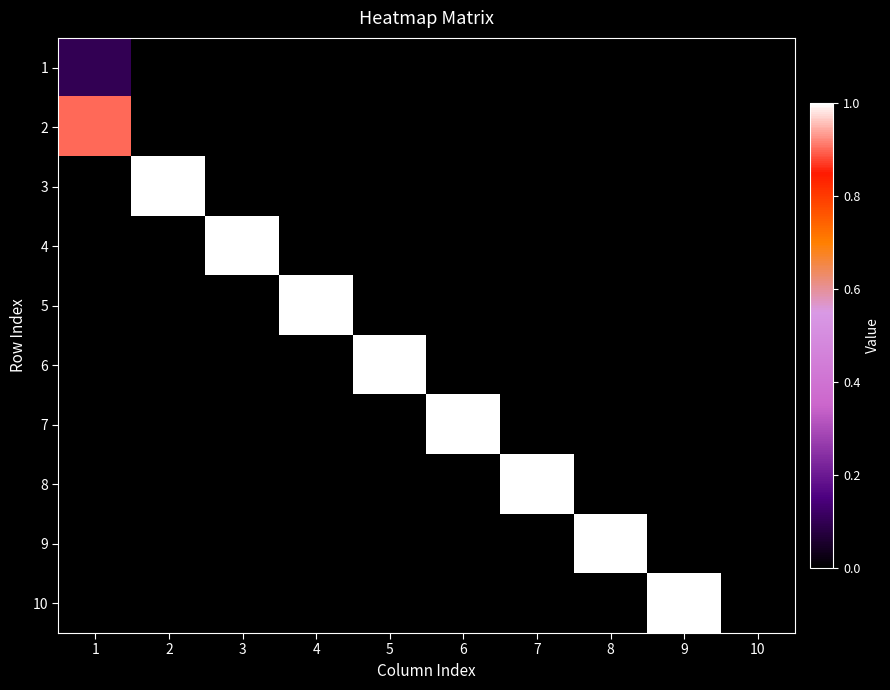

Reading left to right, transcribe all the data shown in this chart.

1: 1=0.1	2=0.0	3=0.0	4=0.0	5=0.0	6=0.0	7=0.0	8=0.0	9=0.0	10=0.0
2: 1=0.9	2=0.0	3=0.0	4=0.0	5=0.0	6=0.0	7=0.0	8=0.0	9=0.0	10=0.0
3: 1=0.0	2=1.0	3=0.0	4=0.0	5=0.0	6=0.0	7=0.0	8=0.0	9=0.0	10=0.0
4: 1=0.0	2=0.0	3=1.0	4=0.0	5=0.0	6=0.0	7=0.0	8=0.0	9=0.0	10=0.0
5: 1=0.0	2=0.0	3=0.0	4=1.0	5=0.0	6=0.0	7=0.0	8=0.0	9=0.0	10=0.0
6: 1=0.0	2=0.0	3=0.0	4=0.0	5=1.0	6=0.0	7=0.0	8=0.0	9=0.0	10=0.0
7: 1=0.0	2=0.0	3=0.0	4=0.0	5=0.0	6=1.0	7=0.0	8=0.0	9=0.0	10=0.0
8: 1=0.0	2=0.0	3=0.0	4=0.0	5=0.0	6=0.0	7=1.0	8=0.0	9=0.0	10=0.0
9: 1=0.0	2=0.0	3=0.0	4=0.0	5=0.0	6=0.0	7=0.0	8=1.0	9=0.0	10=0.0
10: 1=0.0	2=0.0	3=0.0	4=0.0	5=0.0	6=0.0	7=0.0	8=0.0	9=1.0	10=0.0